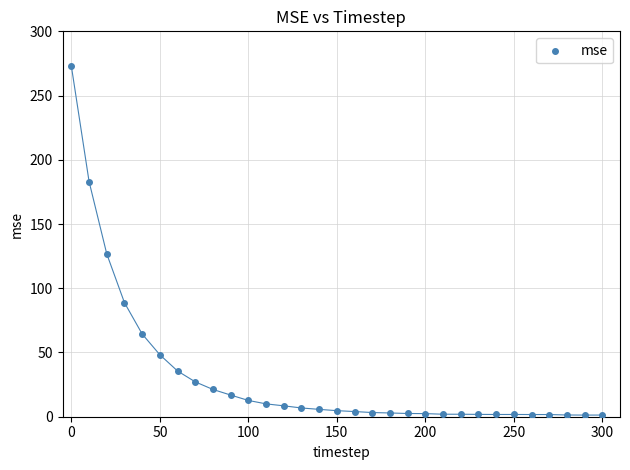

What Y value in the scatter plot is closest to 137?

126.7